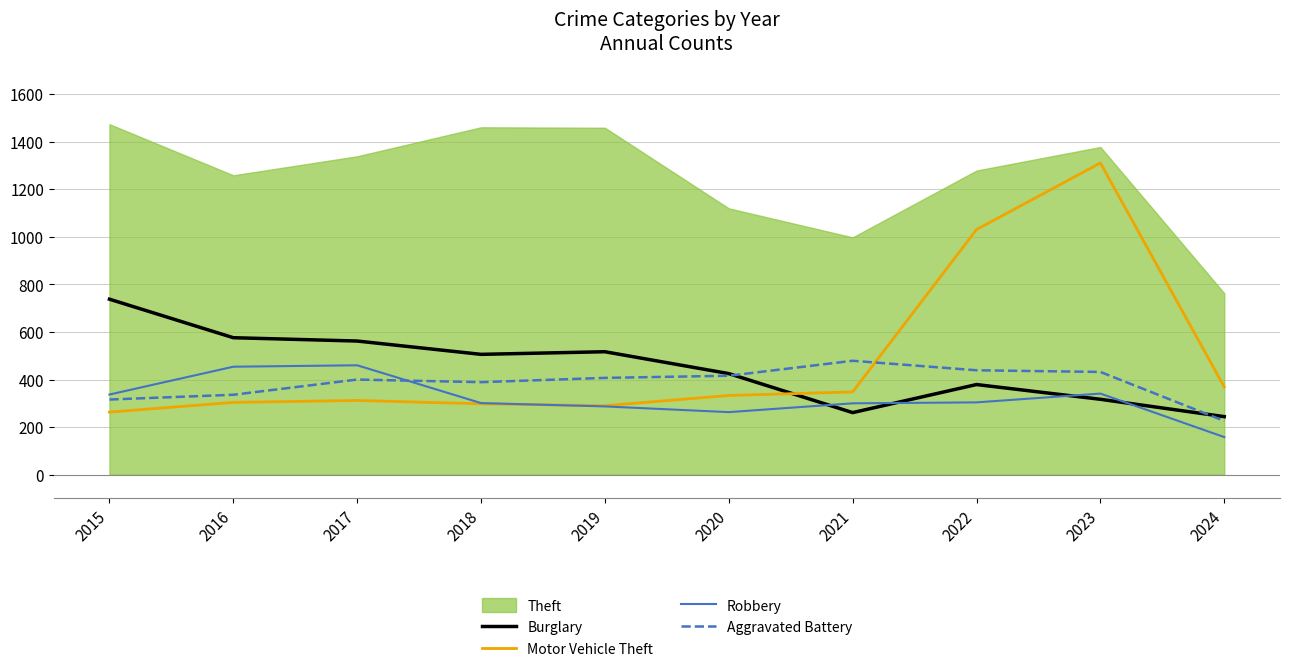

Read the Motor Vehicle Theft value at 2020.

333